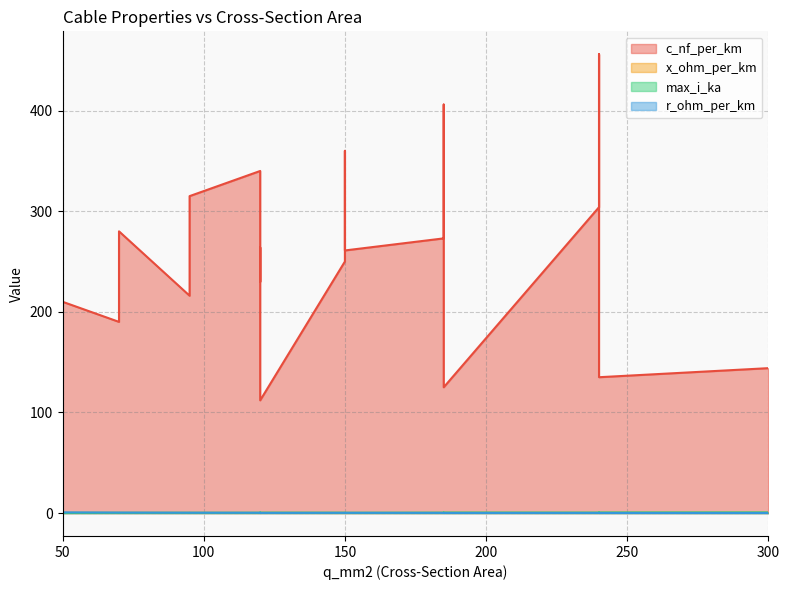

How many interior local peaks does the r_ohm_per_km series have?

4